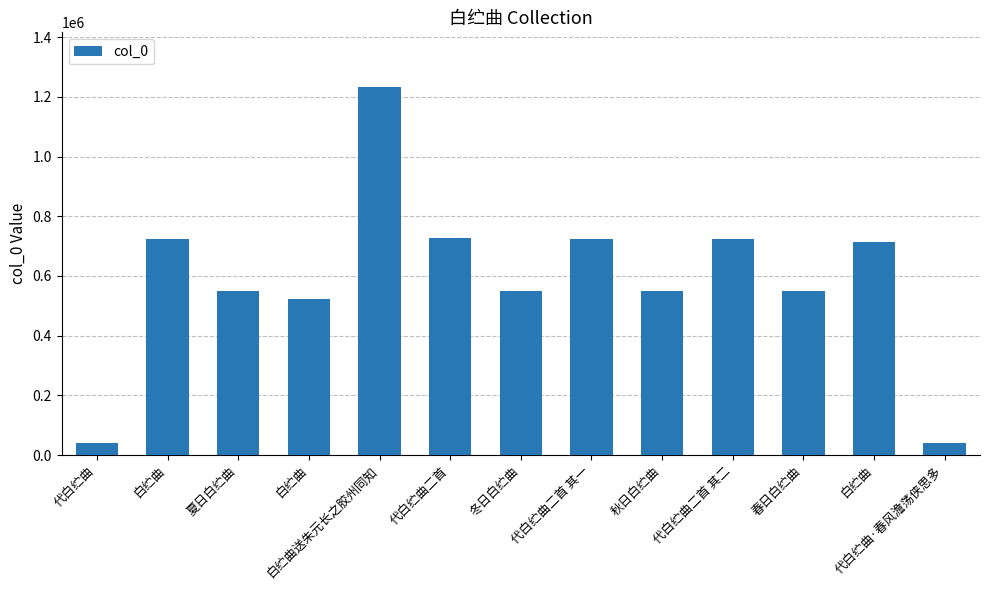

Reading left to right, list all the values displayed in this chart.

40524	724609	550357	524462	1231600	727392	550359	724217	550358	724216	550356	714440	40525